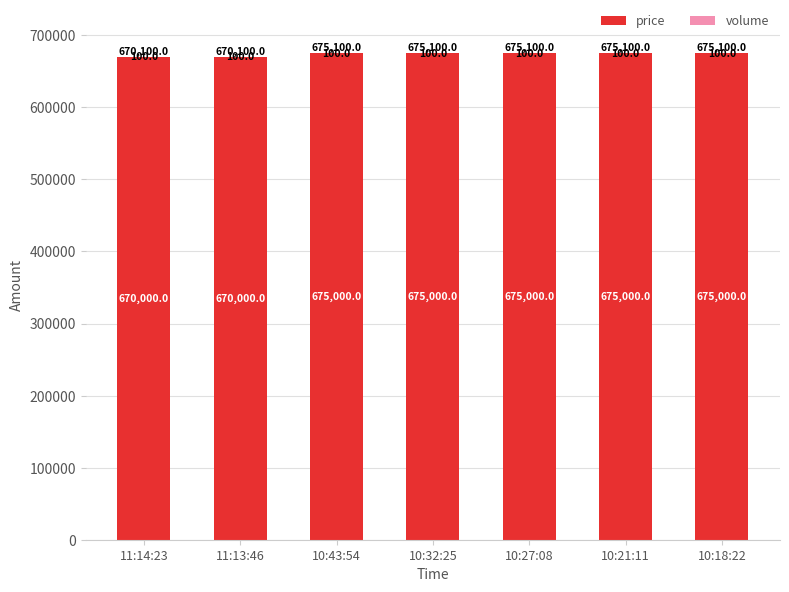

What is the sum of all price values?

4715000